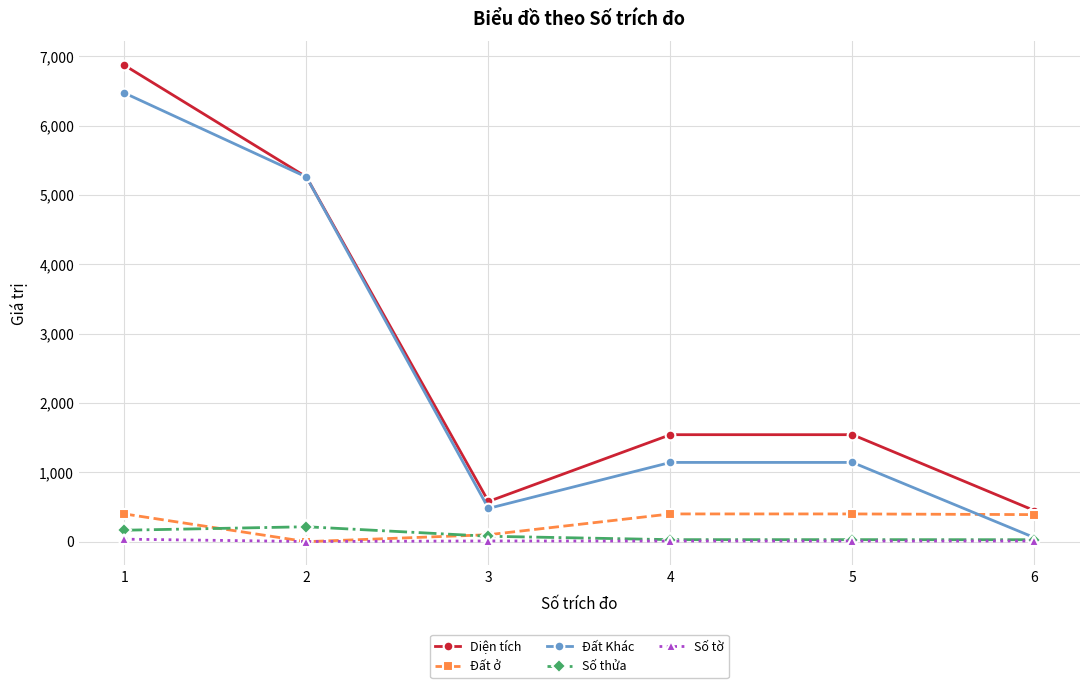

How many lines are shown in the chart?

5